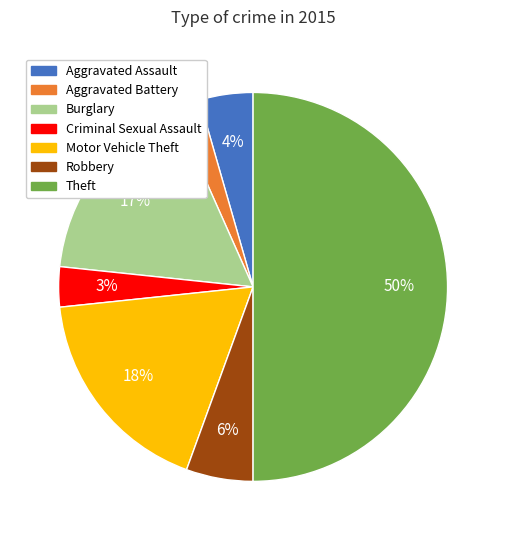

Is the sum of Robbery and Aggravated Assault greater than half?

No